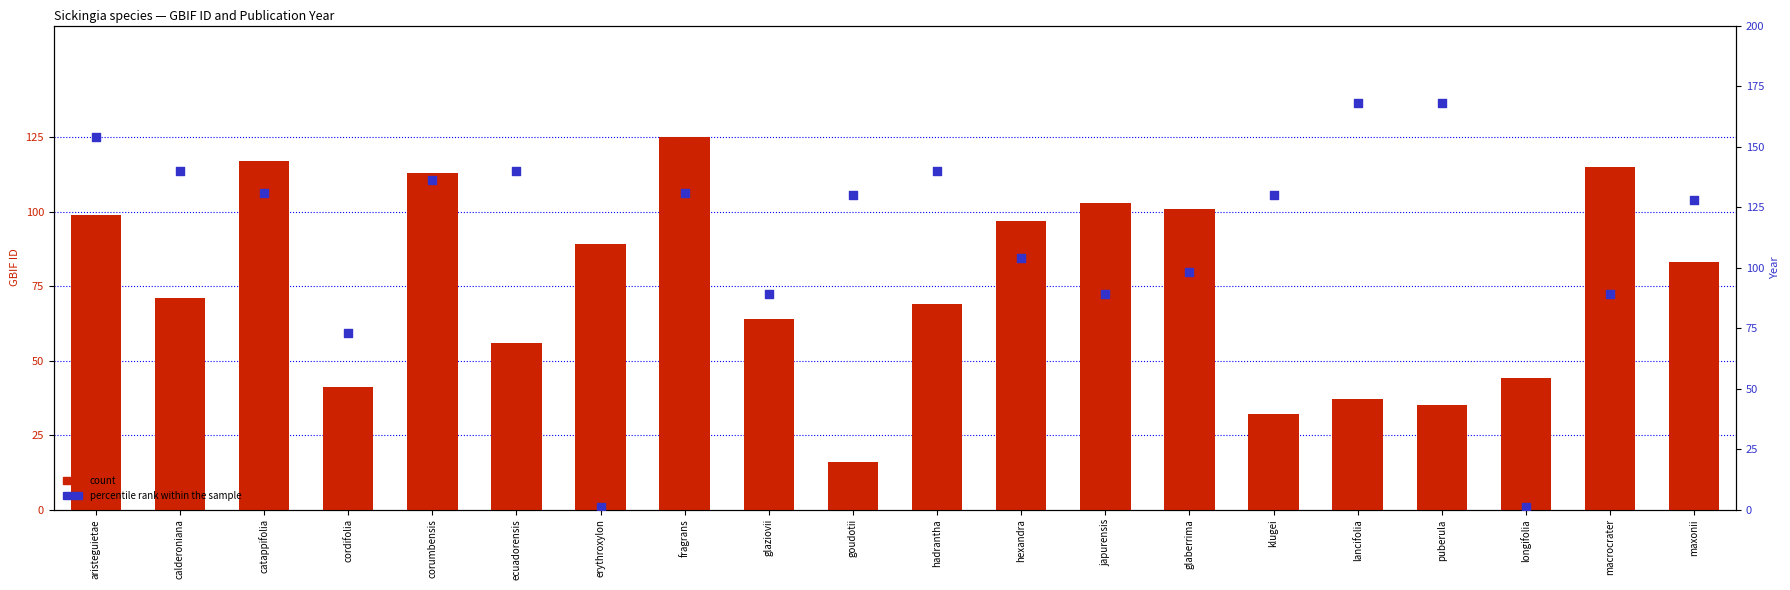

Which series contains the highest Y value?

percentile rank within the sample